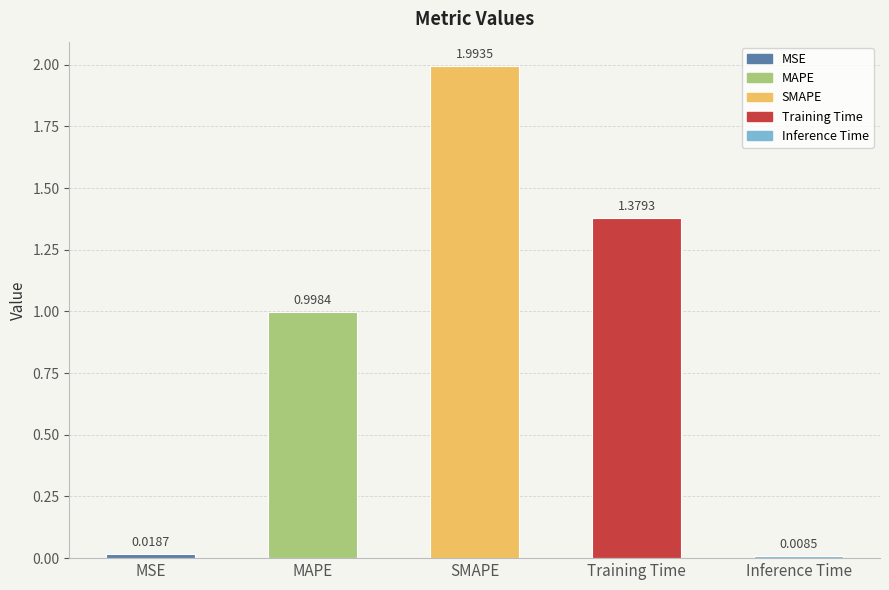

What is the label of the 2nd bar from the left?

MAPE